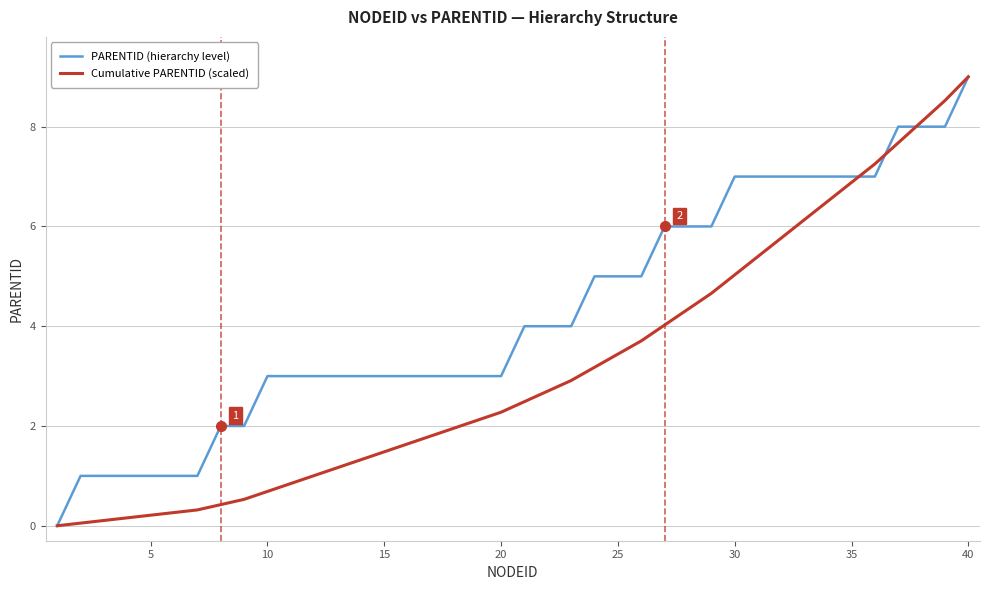

What is the maximum value for PARENTID (hierarchy level)?

9.0